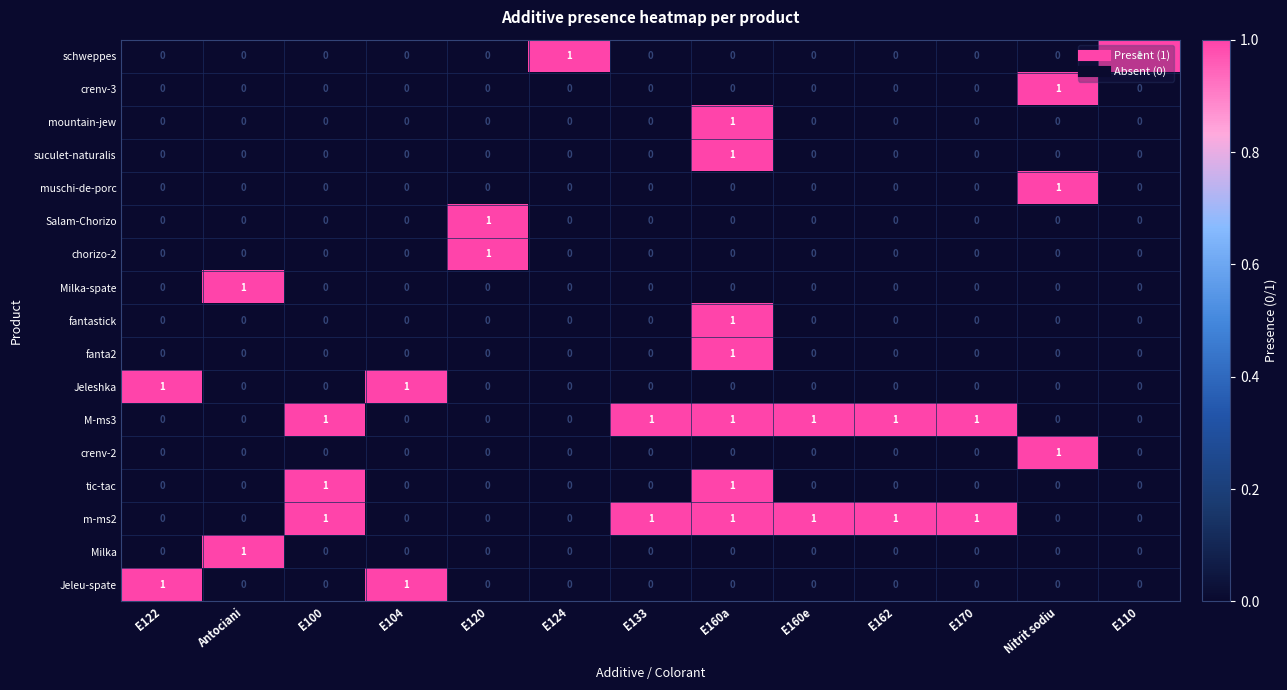

What is the difference between the highest and lowest values at E170?

1